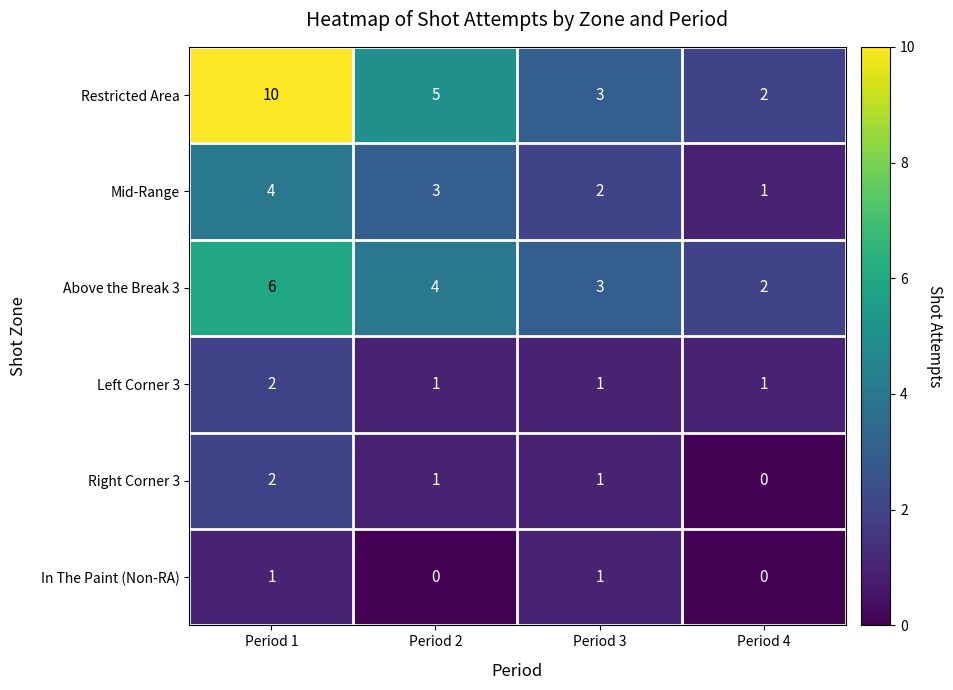

Is it true that In The Paint (Non-RA) equals 0 at Period 2?

True